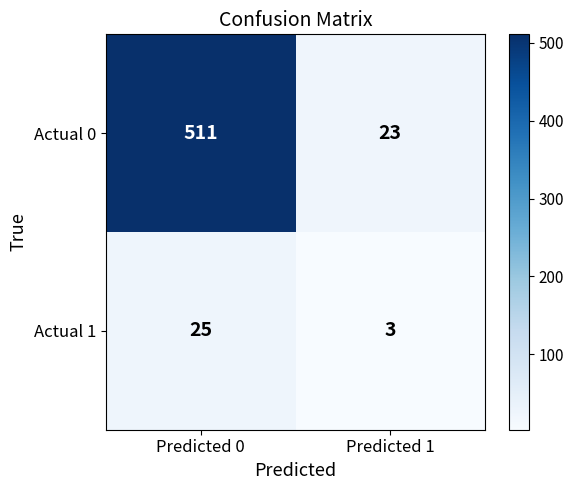

At how many categories does at least one series exceed 30?

1